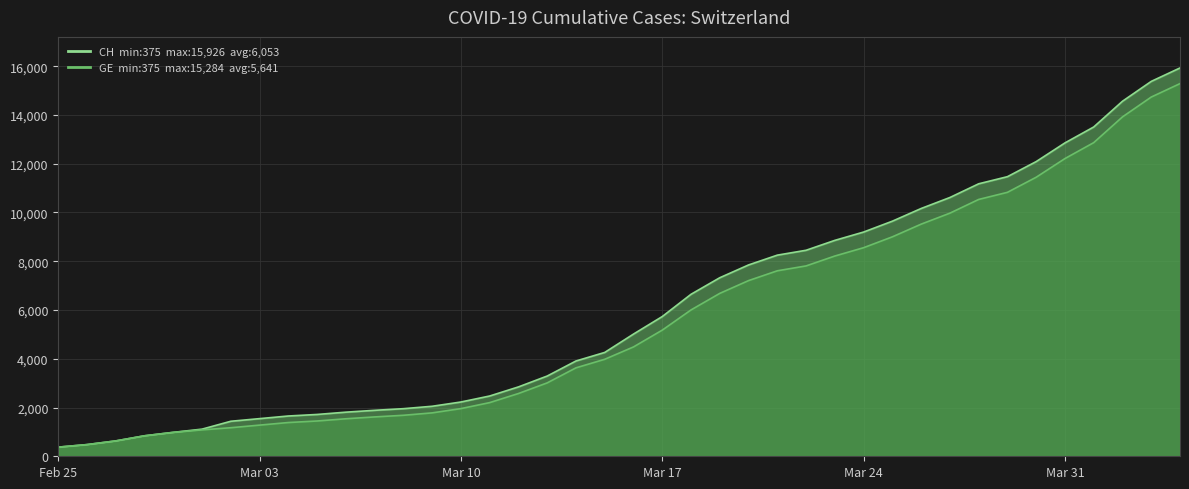

Reading left to right, extract all data points from this chart.

CH: 375	479	630	840	981	1113	1436	1544	1652	1715	1809	1885	1952	2051	2226	2472	2845	3291	3908	4259	5012	5731	6644	7323	7847	8249	8449	8855	9196	9642	10162	10613	11175	11467	12086	12852	13505	14561	15375	15926
GE: 375	479	630	840	981	1083	1171	1278	1384	1447	1538	1614	1681	1780	1955	2201	2574	3010	3627	3978	4485	5174	6002	6681	7205	7607	7807	8213	8554	9000	9520	9971	10533	10825	11444	12210	12863	13919	14733	15284